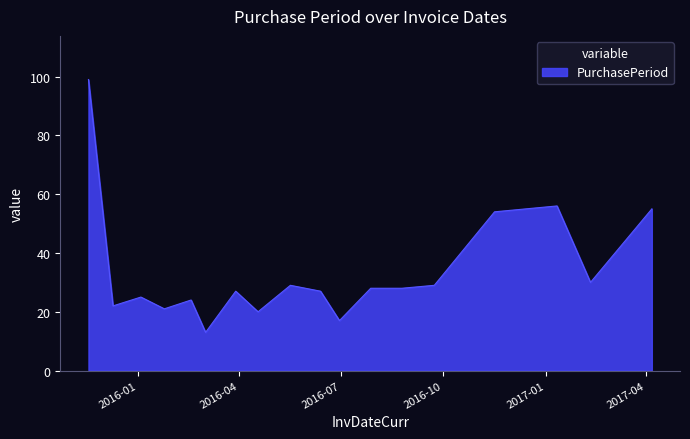

What is the difference between the maximum and minimum values?

86